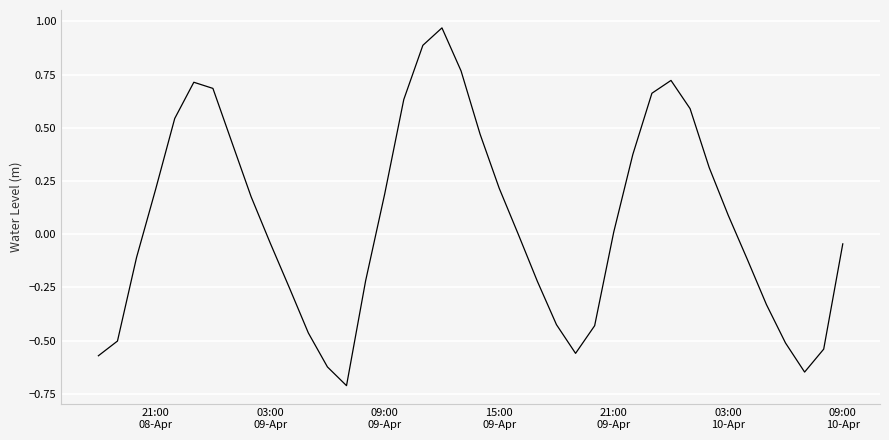

What is the smallest value displayed?

-0.7